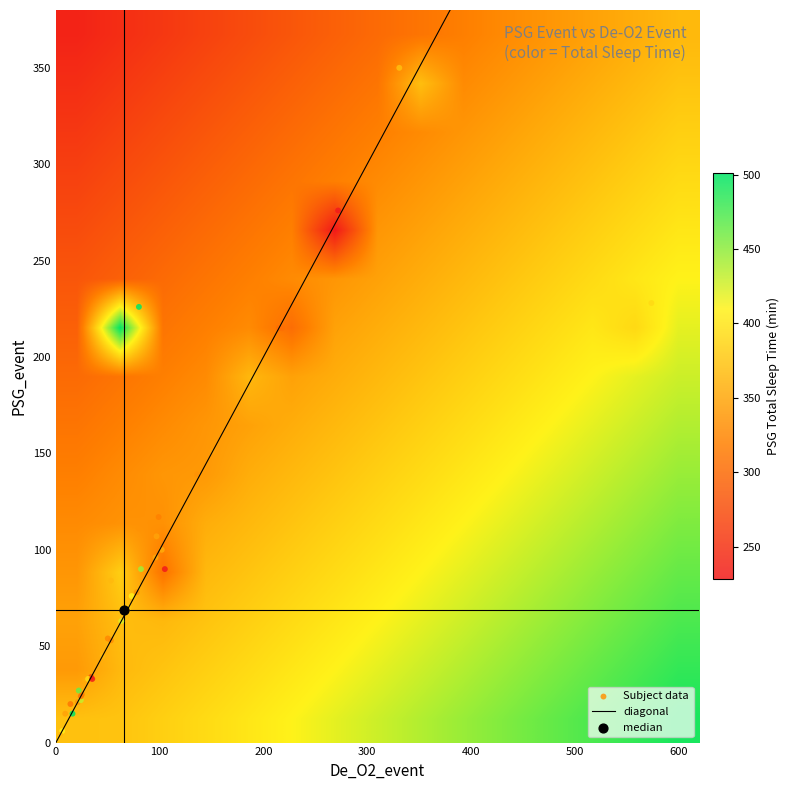

Which category has the lowest value across all series?

26